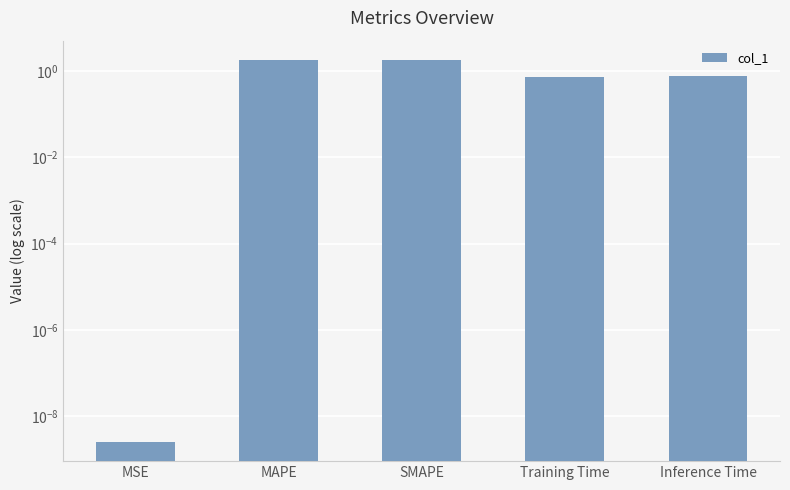

What is the sum of all values?

5.1